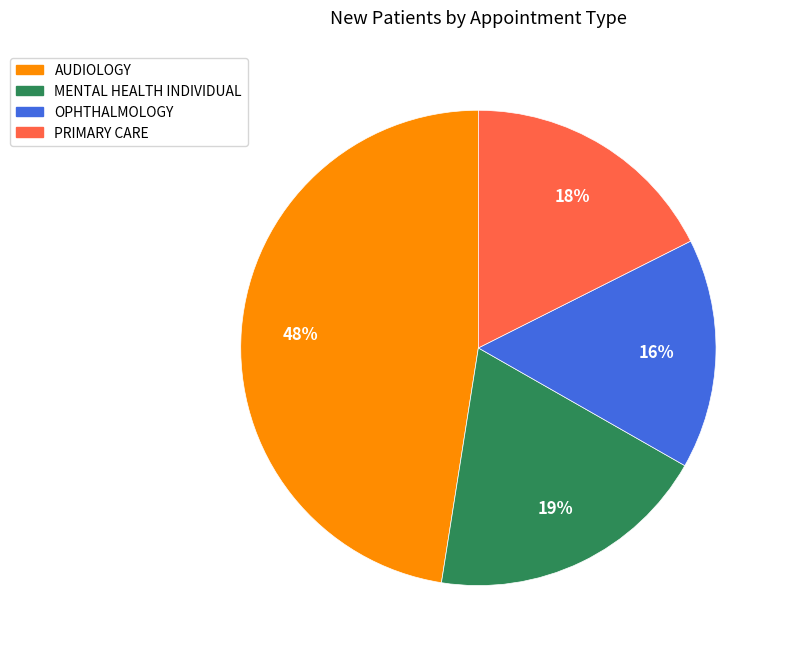

What percentage is the OPHTHALMOLOGY slice, to the nearest percent?

16%